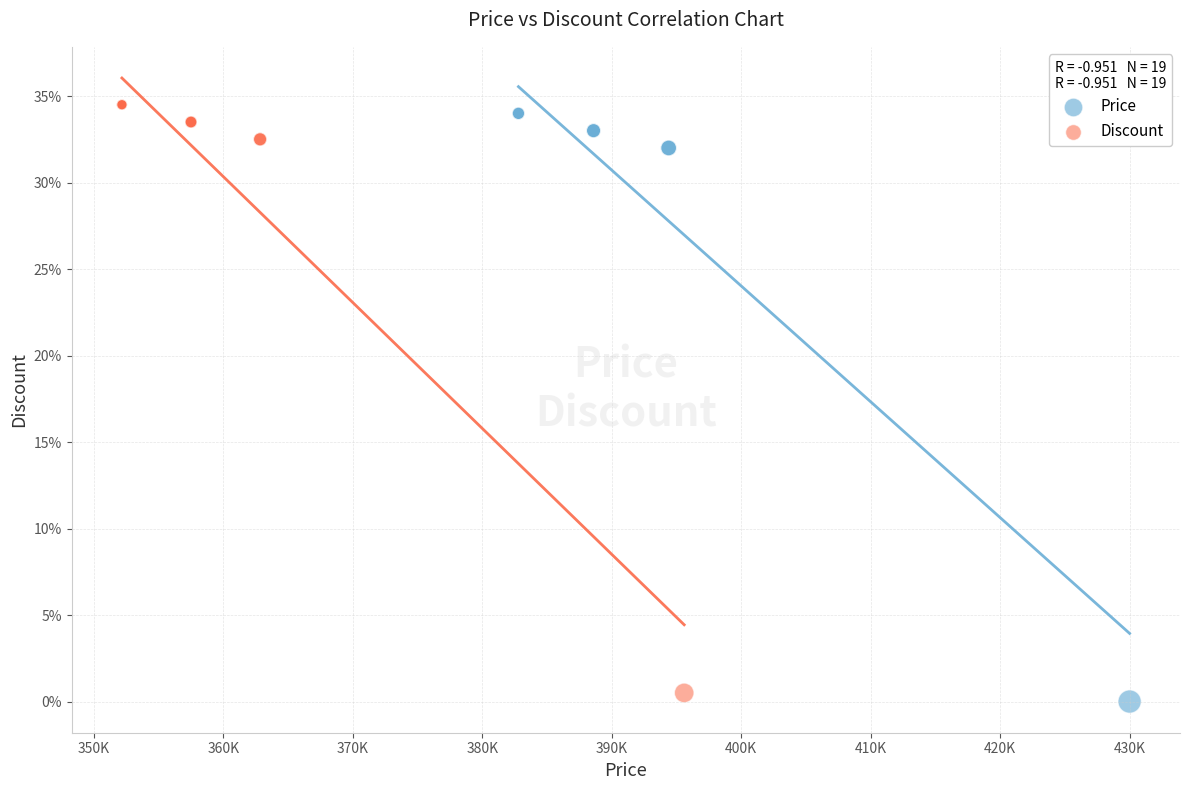

What are all the series names shown in the legend?

Price, Discount